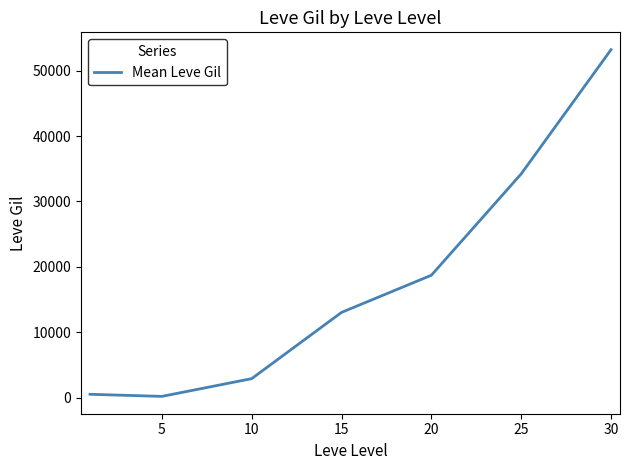

True or false: the data has more than 2 interior local peaks.

False